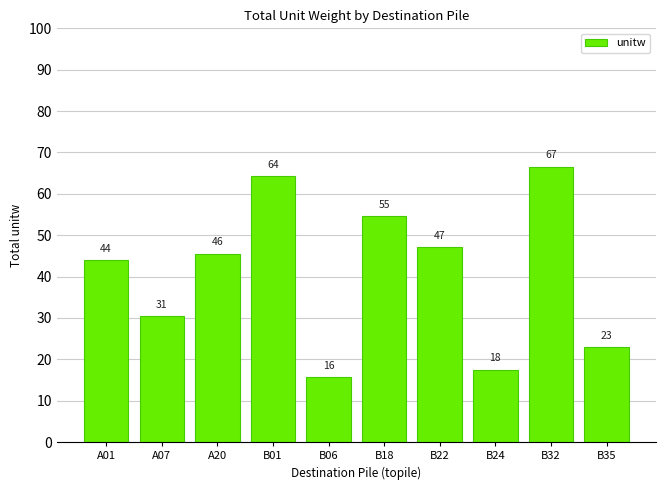

What is the approximate value at B35?

22.9